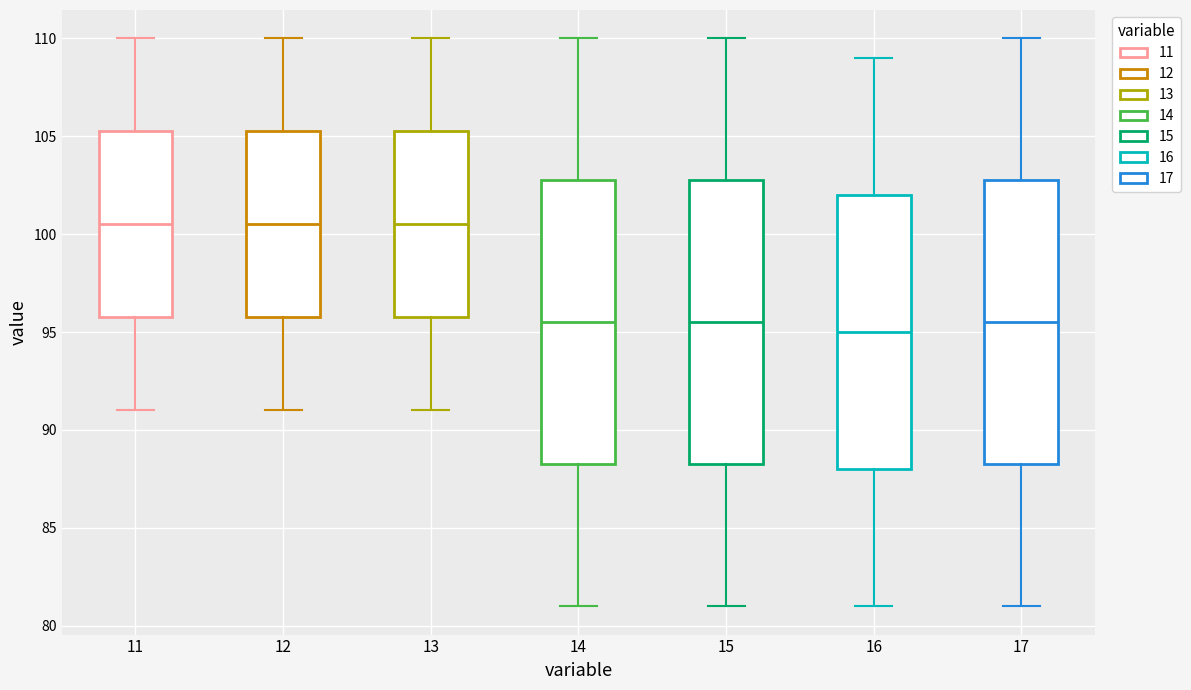

Where does the upper whisker of the box at x = 15 end on the y-axis? The values are not printed on the chart, so give them approximately, as read against the axis.

110.0